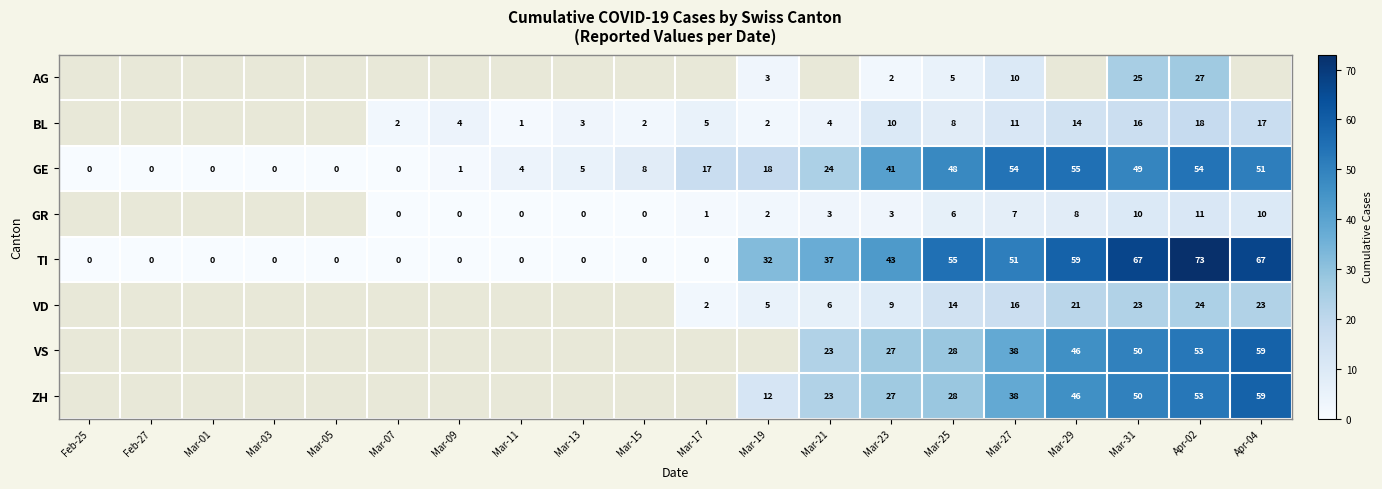

What is the approximate value of GE at Mar-31, to the nearest 10?

50